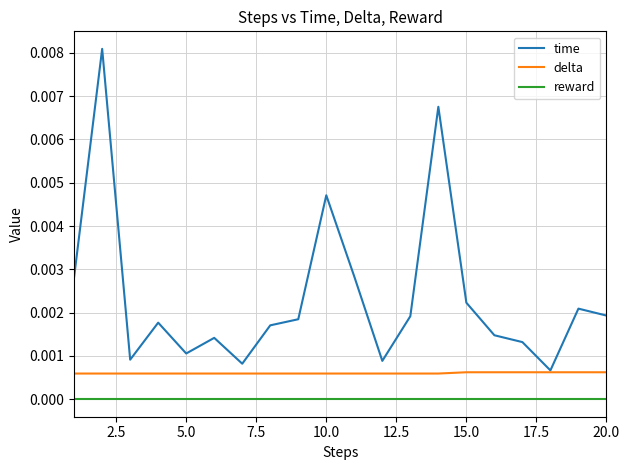

Rank the series by their maximum value, from lowest to highest.

reward, delta, time